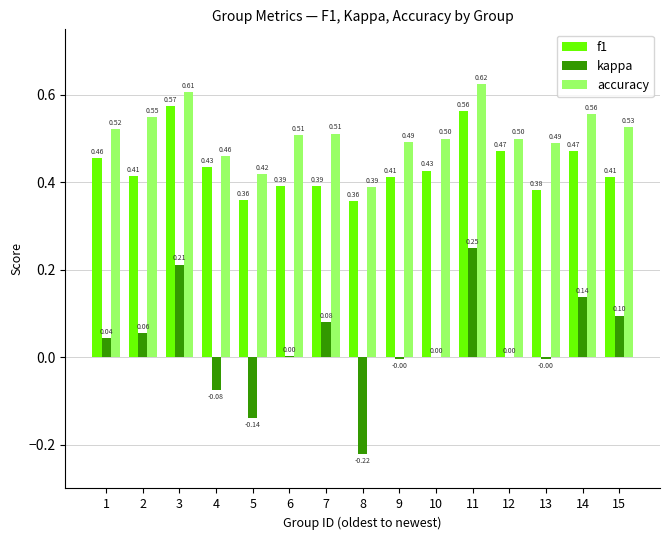

What is the total value across all series at 1?

1.0